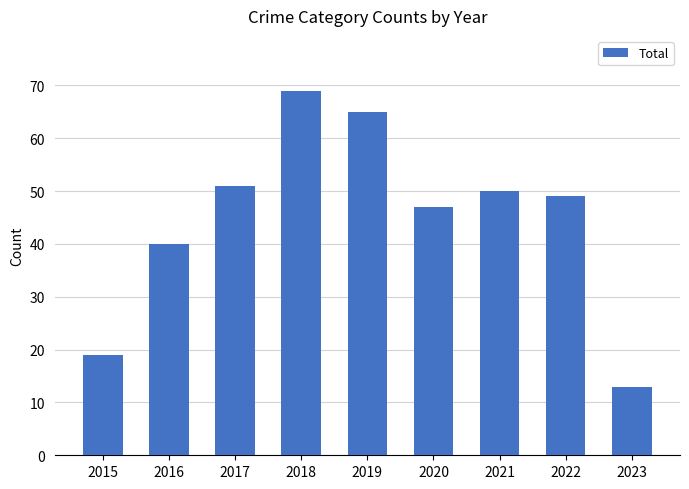

What is the value of the 1st bar from the left?

19